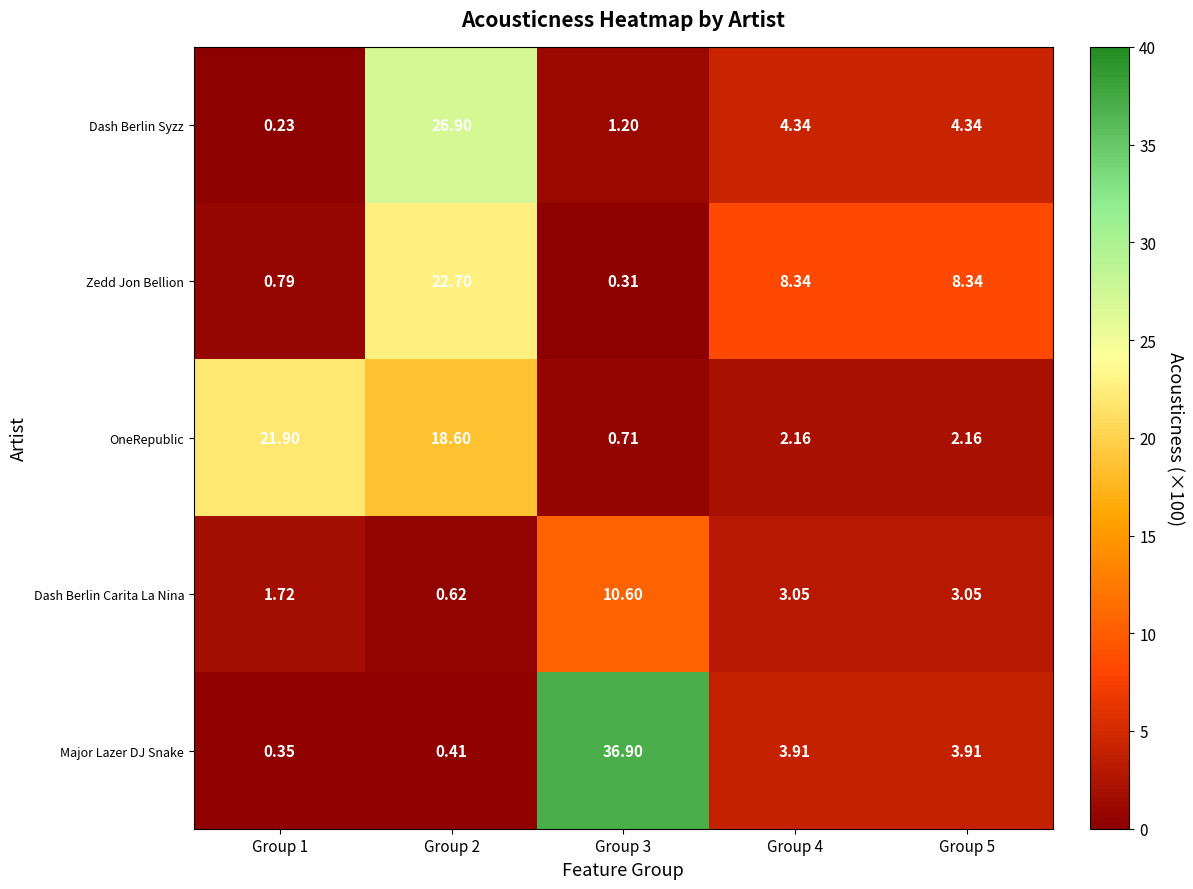

List the series in order of their peak value, highest first.

Major Lazer DJ Snake, Dash Berlin Syzz, Zedd Jon Bellion, OneRepublic, Dash Berlin Carita La Nina